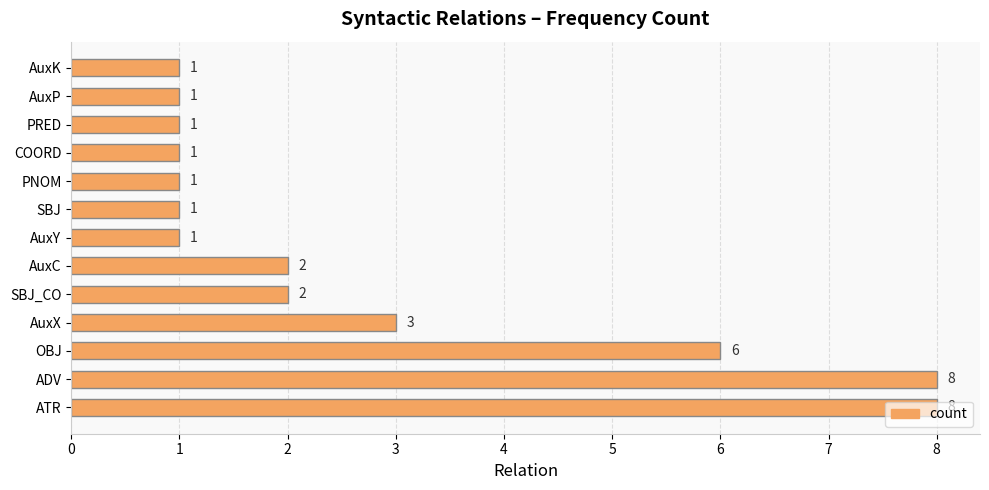

Are the bars horizontal?

Yes